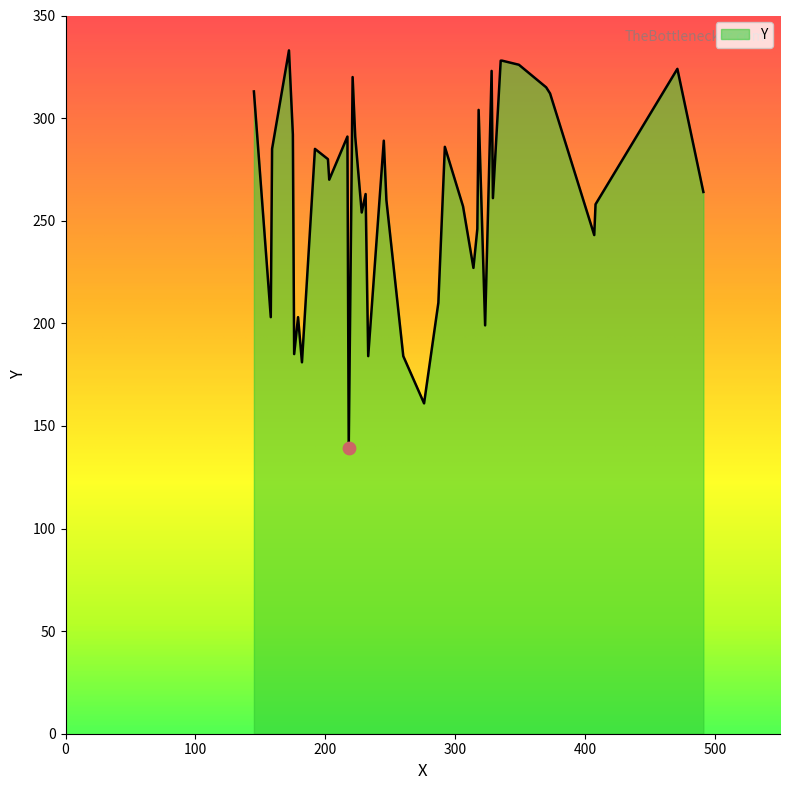

What is the smallest value displayed?

139